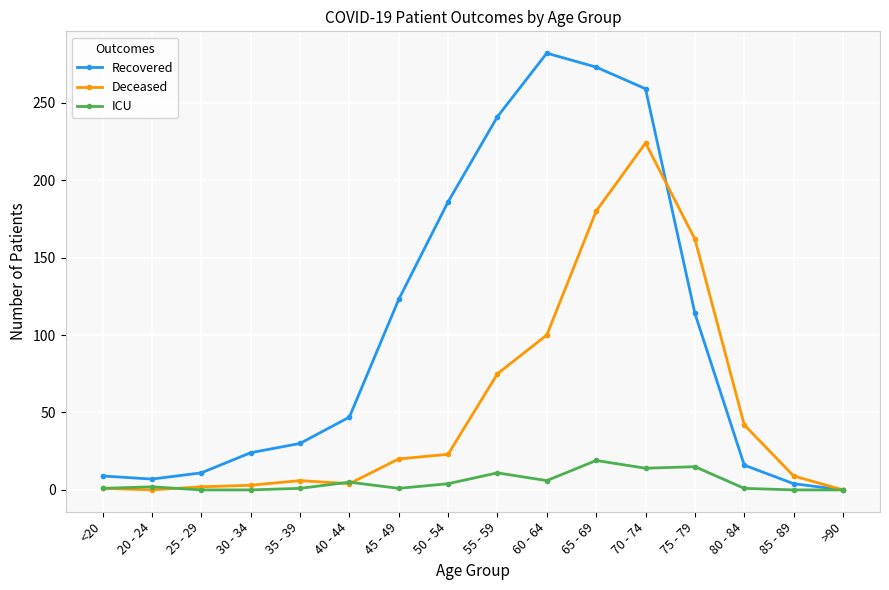

True or false: Deceased has a value of 162 at 75 - 79.

True